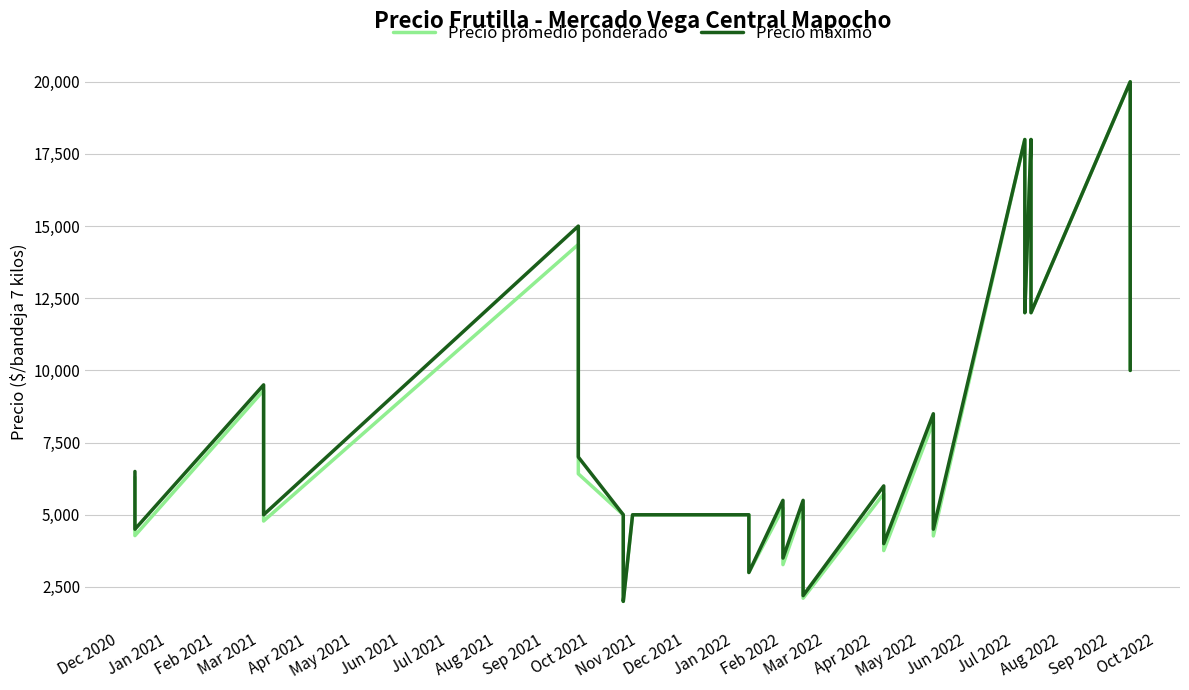

How many interior local valleys does the Precio promedio ponderado series have?

10